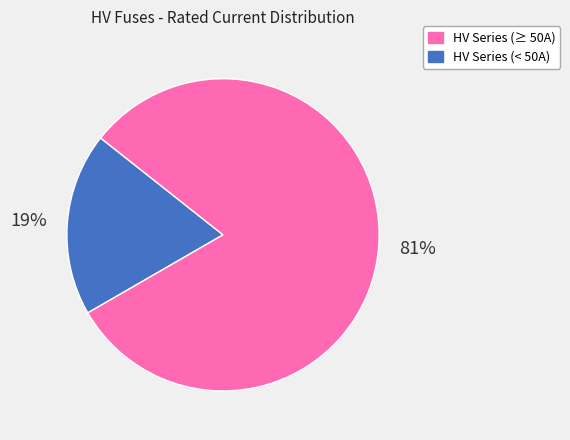

To the nearest percent, what is the average slice percentage?

50%